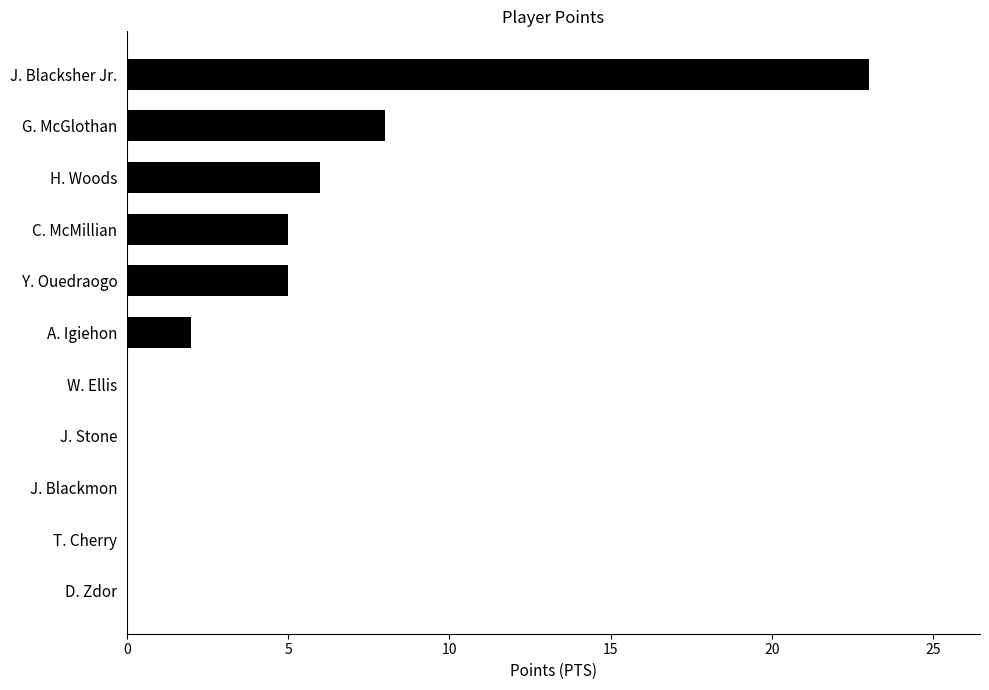

Does the chart contain stacked bars?

No